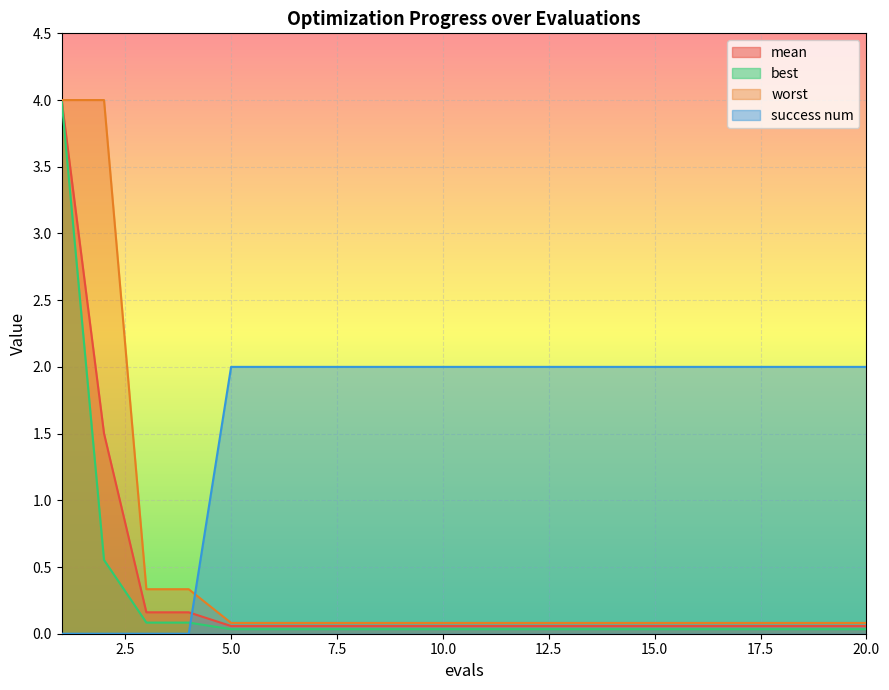

At which label is mean closest to 2?

2